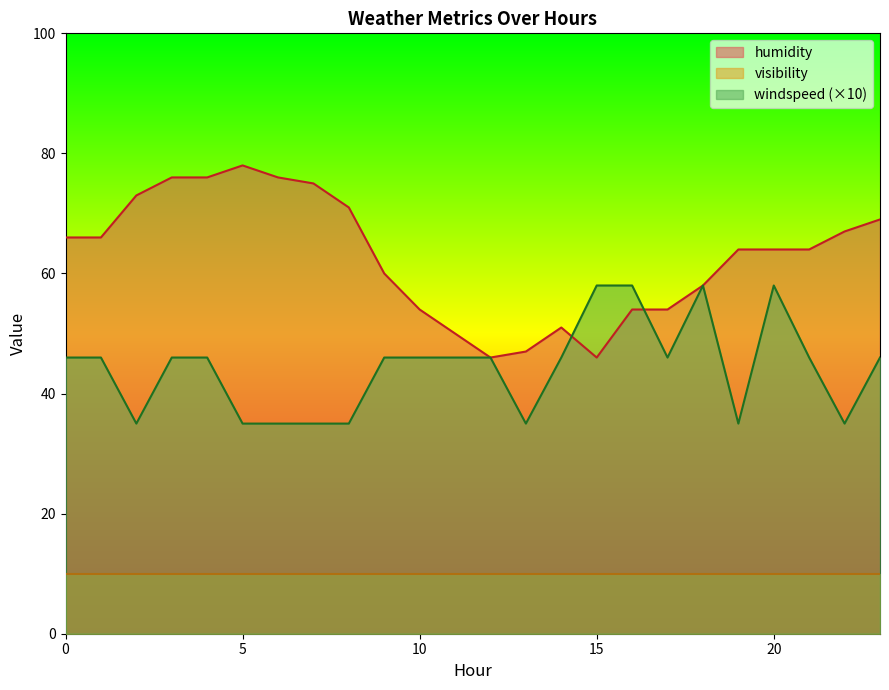

Where does the windspeed series first go above 46?

15